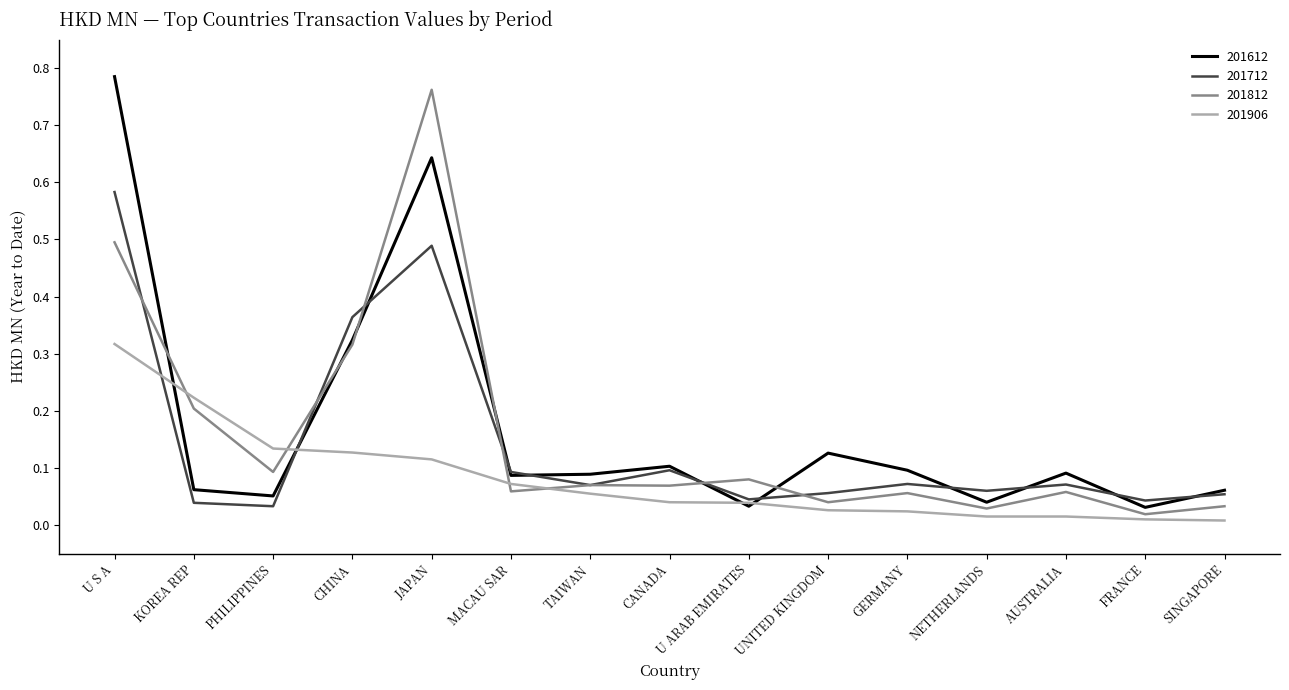

At which category is the sum across all series the highest?

U S A